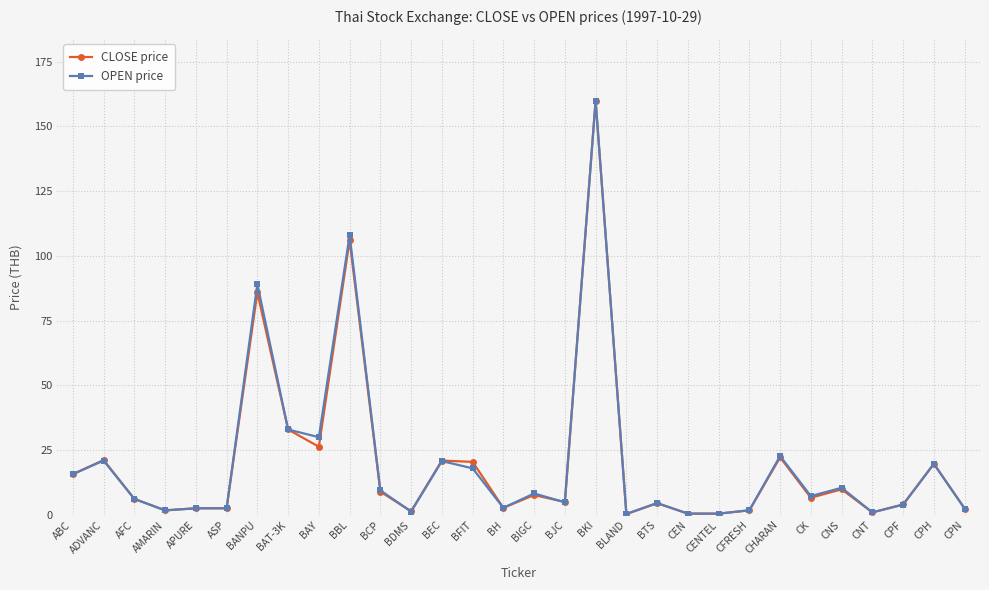

What is the value of the OPEN price point at the 18th from the left?

160.0